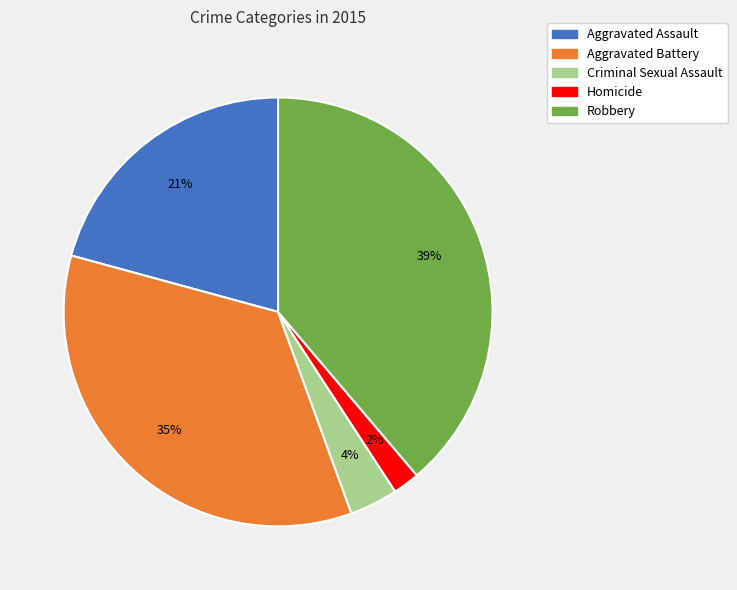

Do Criminal Sexual Assault and Aggravated Assault together represent more than half of the pie?

No